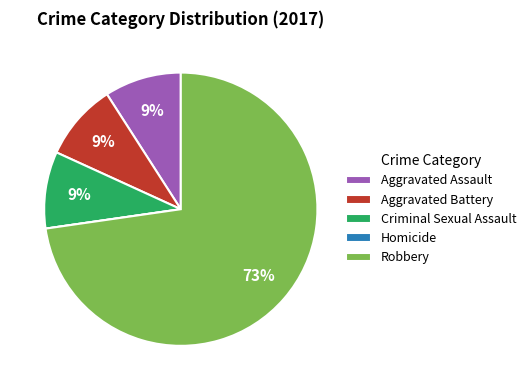

Does Robbery account for over 50% of the chart?

Yes